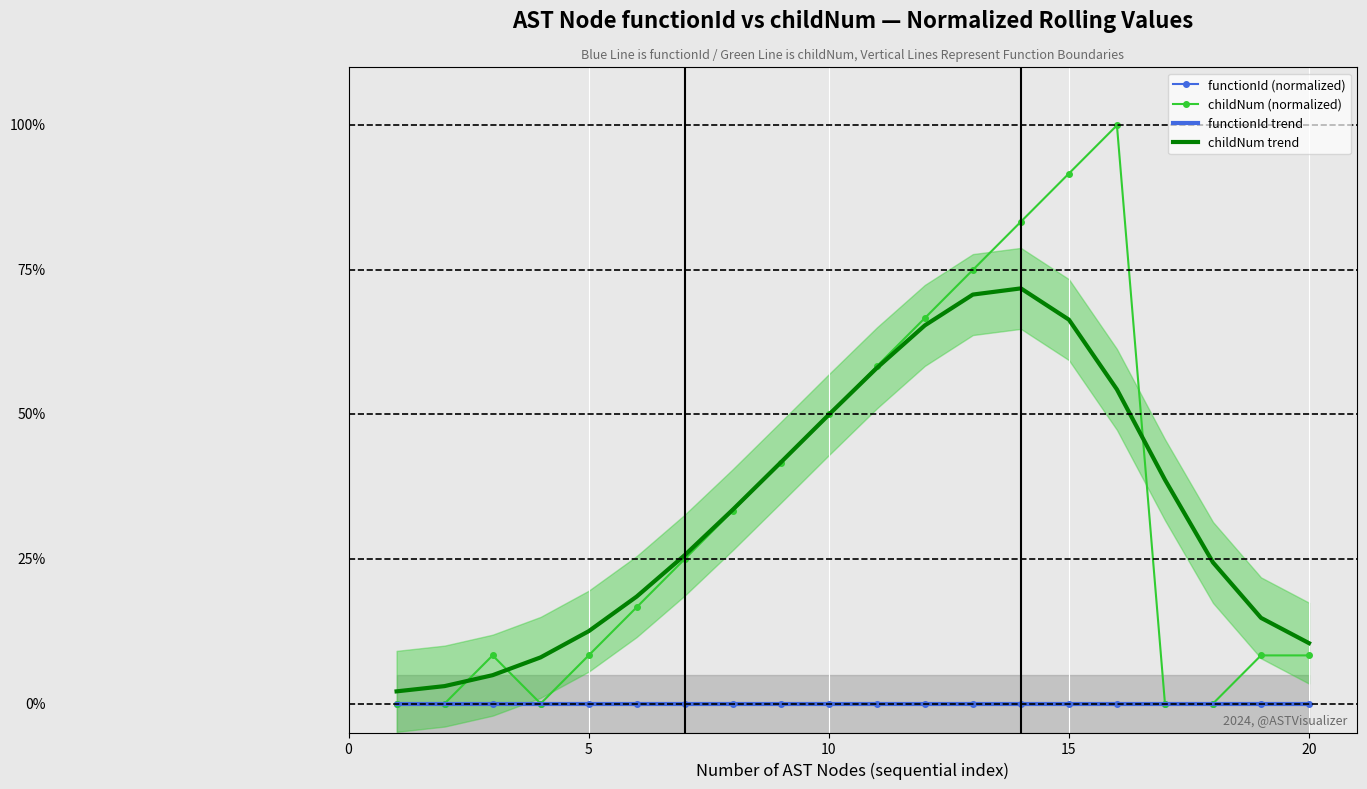

True or false: childNum trend has more than 1 interior local peaks.

False